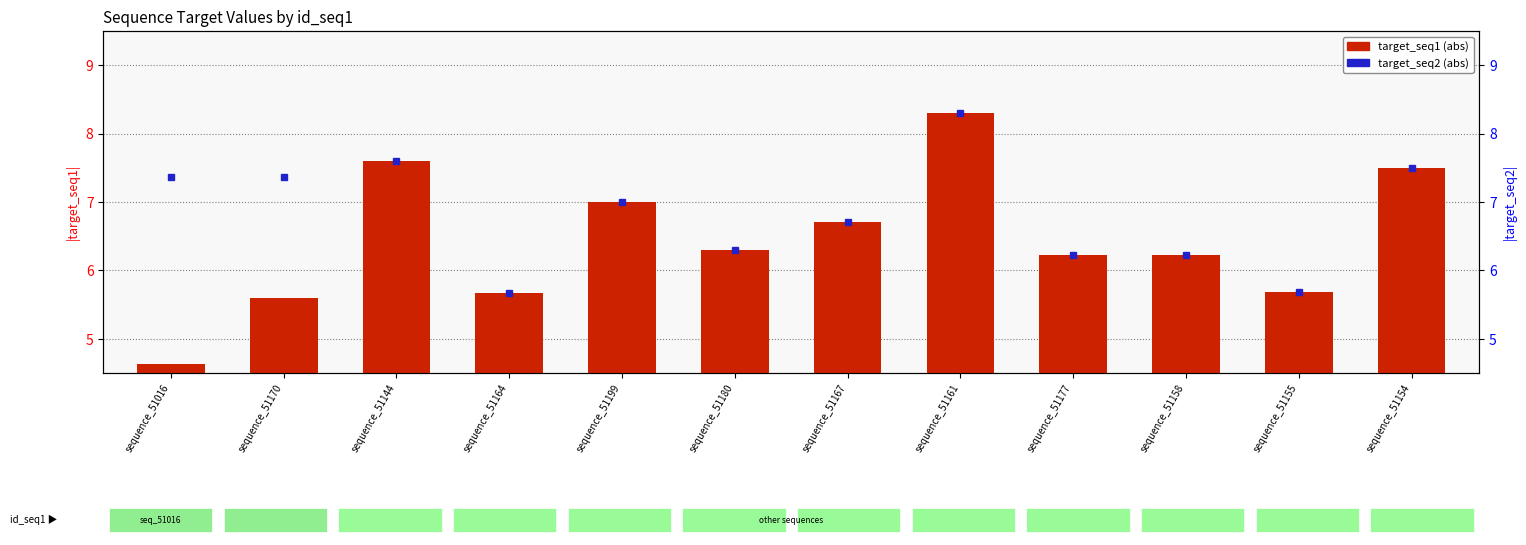

What is the total value across all series at sequence_51180?

12.6